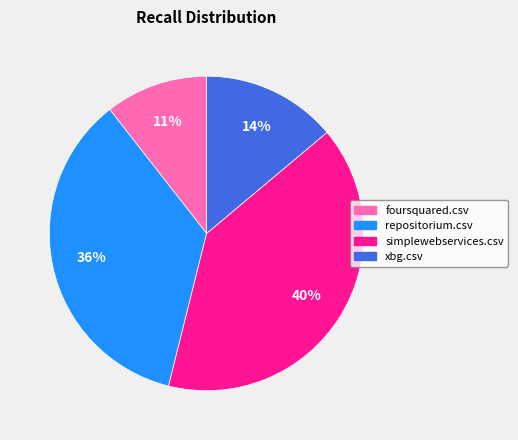

Which has a higher value, simplewebservices.csv or repositorium.csv?

simplewebservices.csv